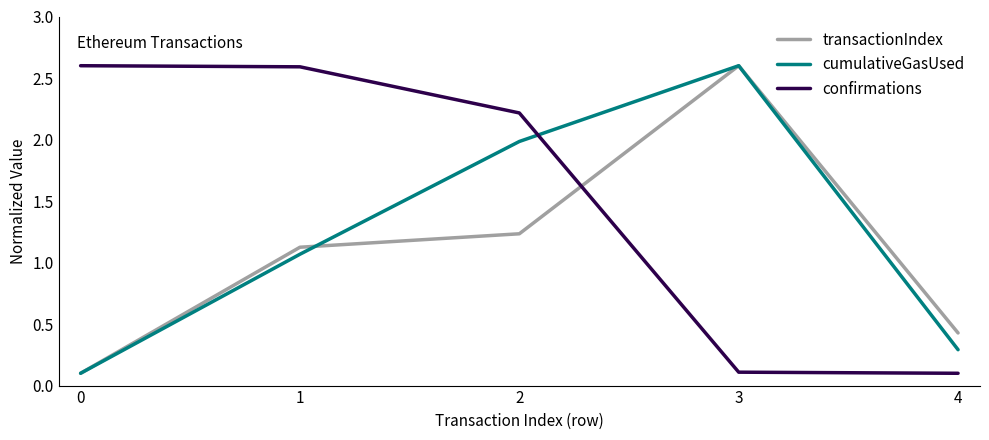

What is the difference between the highest and lowest values at 0?

2.5